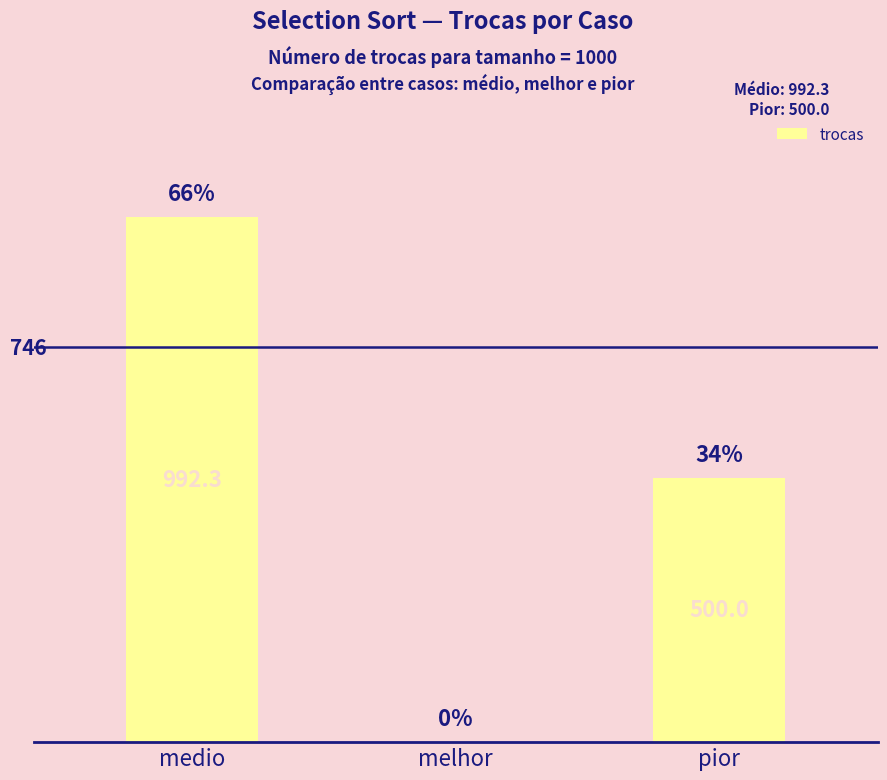

Which has a higher value, pior or medio?

medio